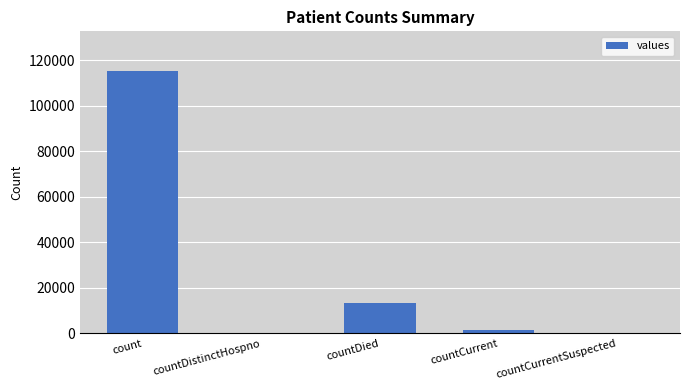

At which label does the data first exceed 1383?

count